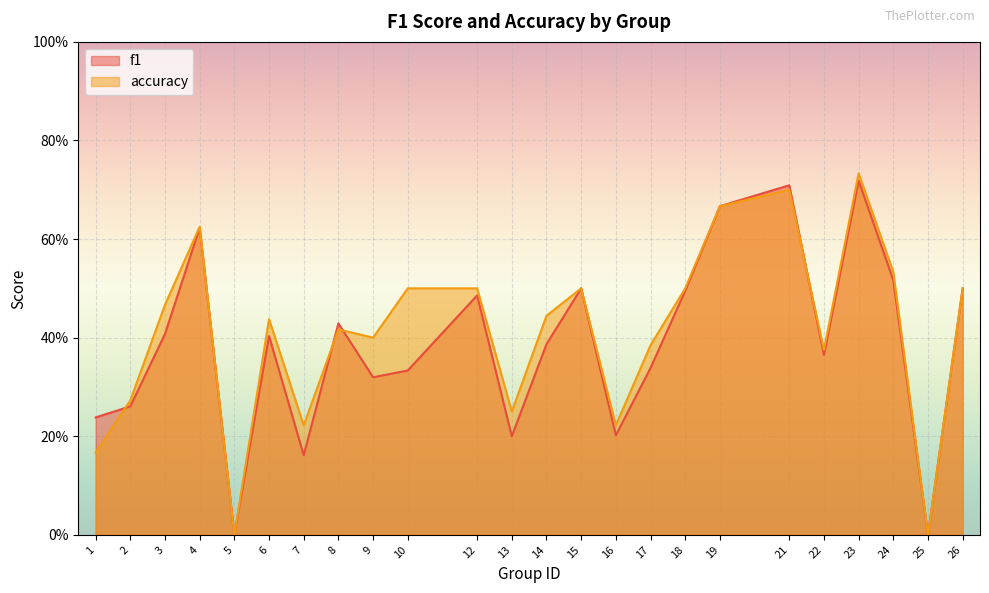

What is the value of the accuracy point at the 12th from the left?

0.2